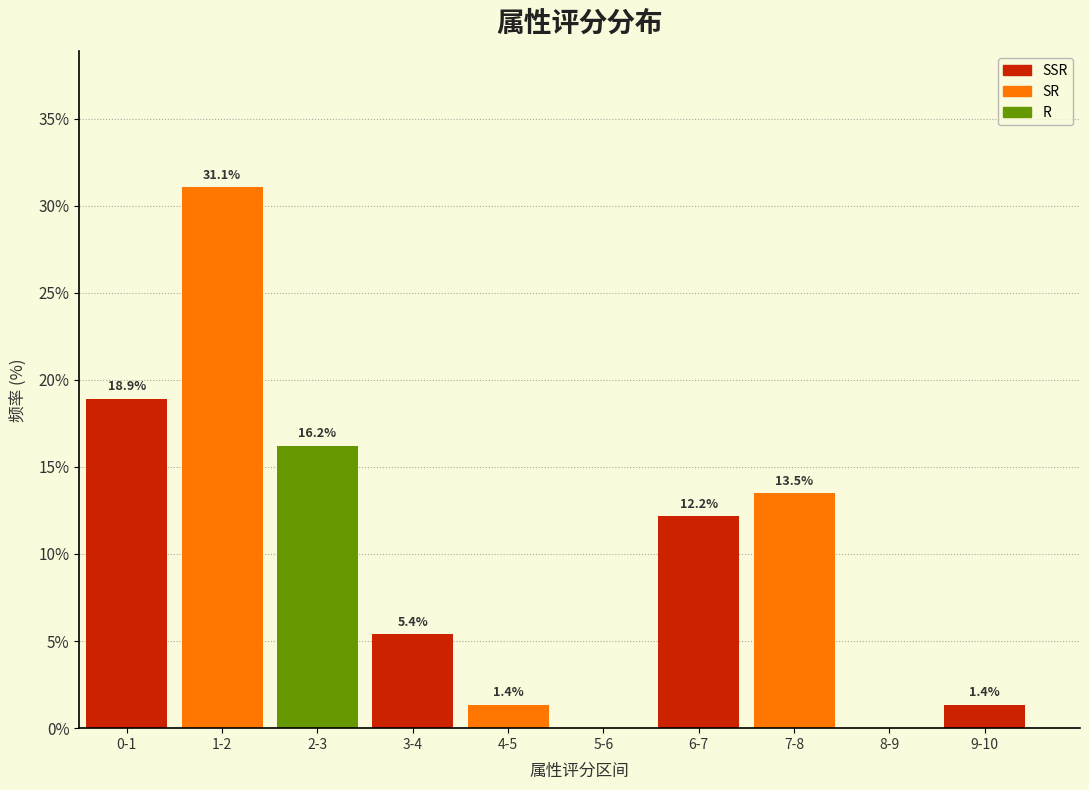

Reading left to right, transcribe all the data shown in this chart.

0-1=18.9	1-2=31.1	2-3=16.2	3-4=5.4	4-5=1.4	5-6=0.0	6-7=12.2	7-8=13.5	8-9=0.0	9-10=1.4